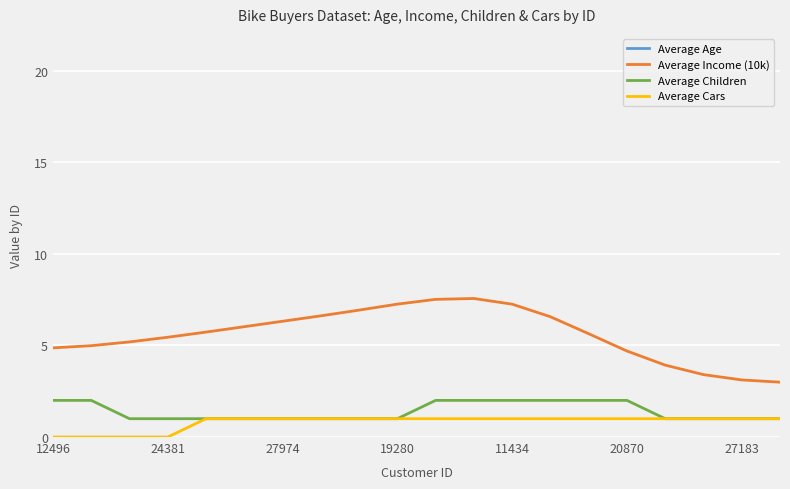

What is the average value of the Average Children series?

1.4